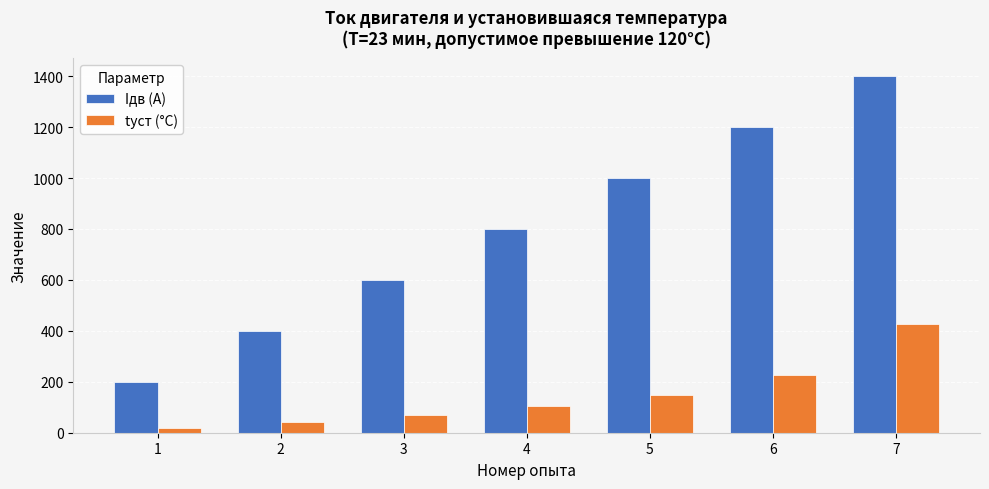

What is the total value across all series at 6?

1425